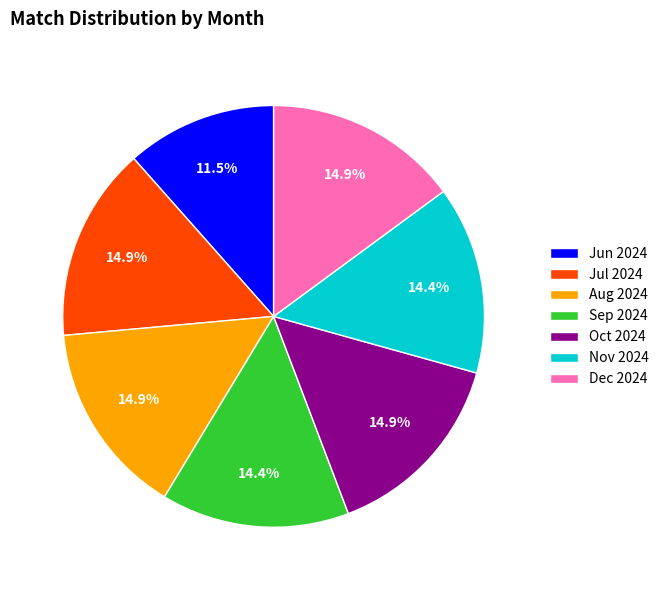

Which category has the smallest portion of the pie?

Jun 2024